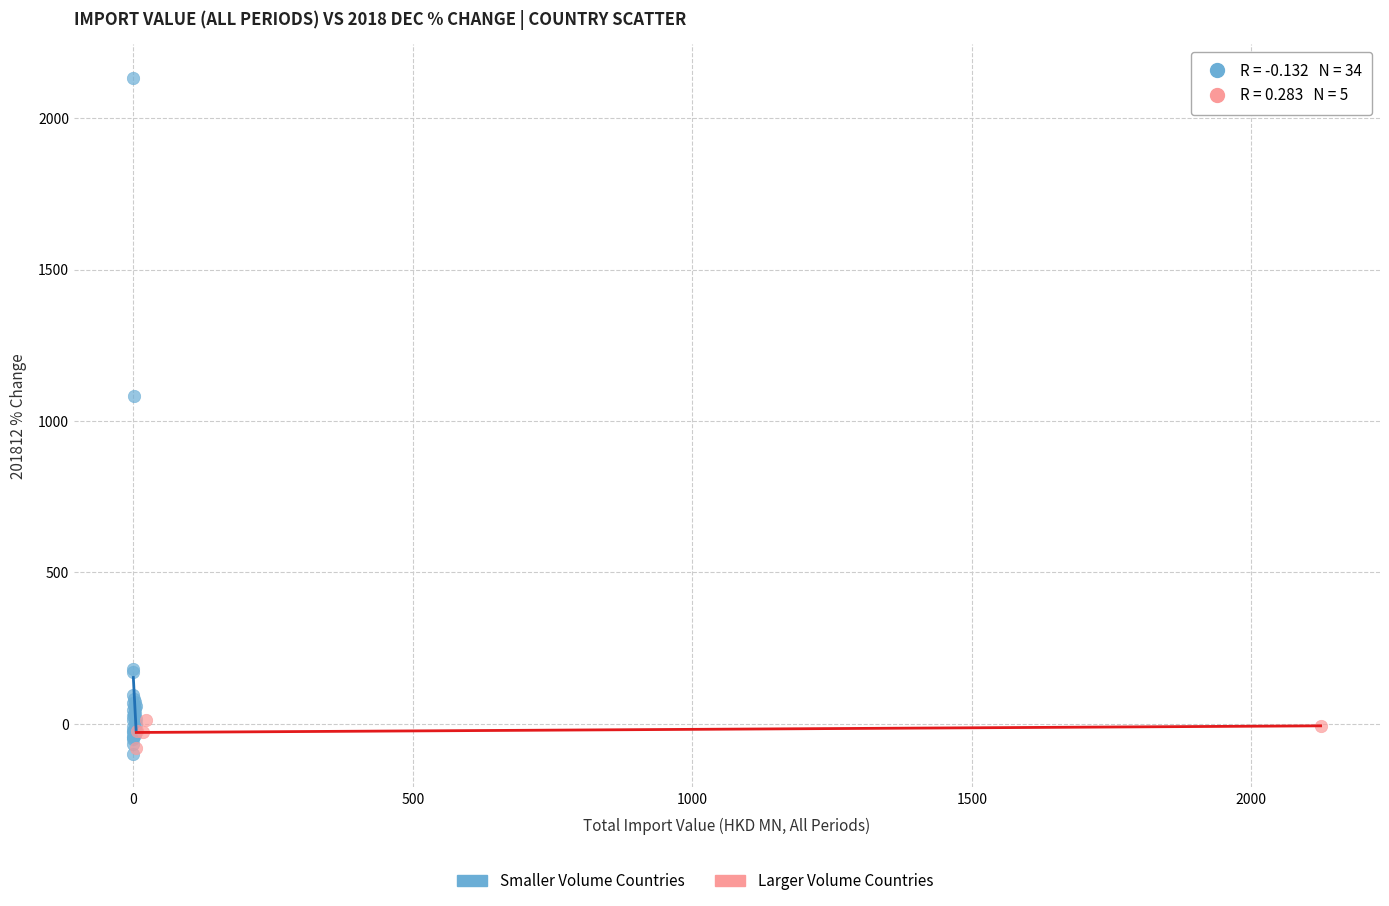

Which series has the widest spread of Y values?

Smaller Volume Countries